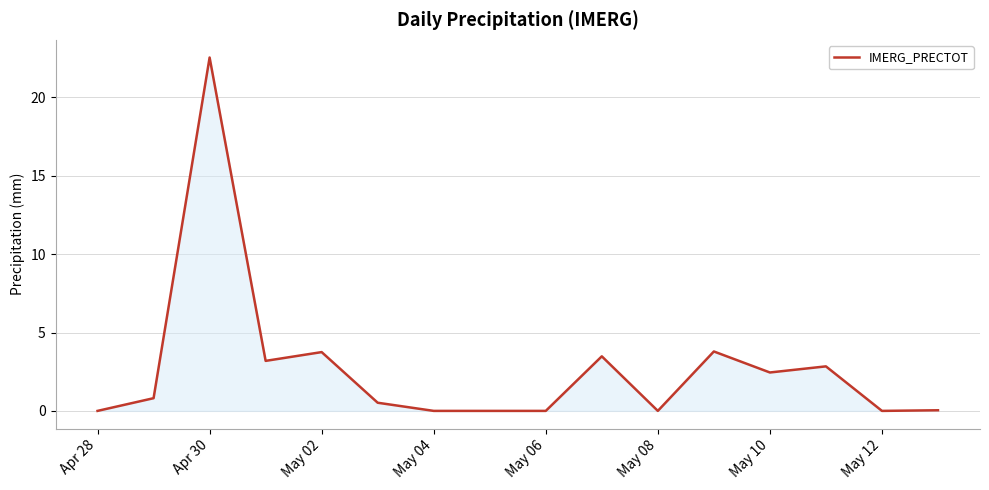

What is the difference between the maximum and minimum values?

22.5